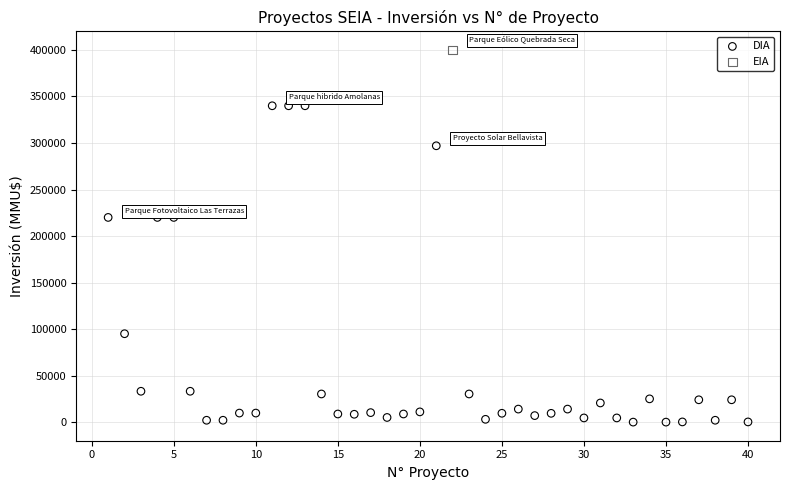

What are all the series names shown in the legend?

DIA, EIA